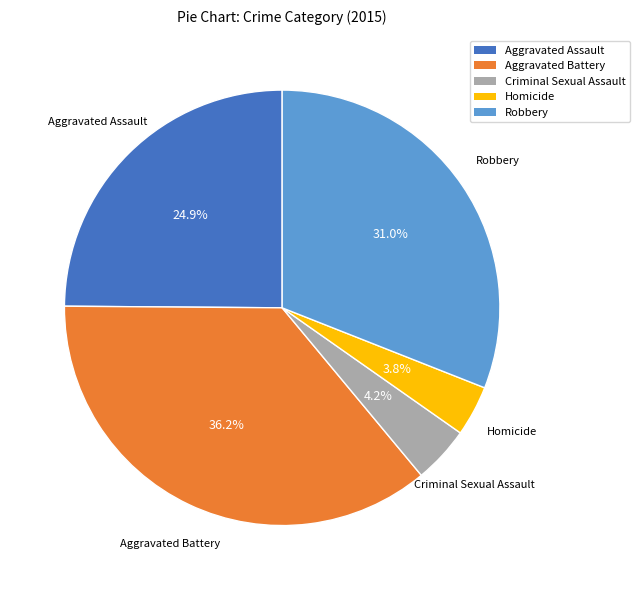

To the nearest percent, what percentage of the pie is Criminal Sexual Assault?

4%